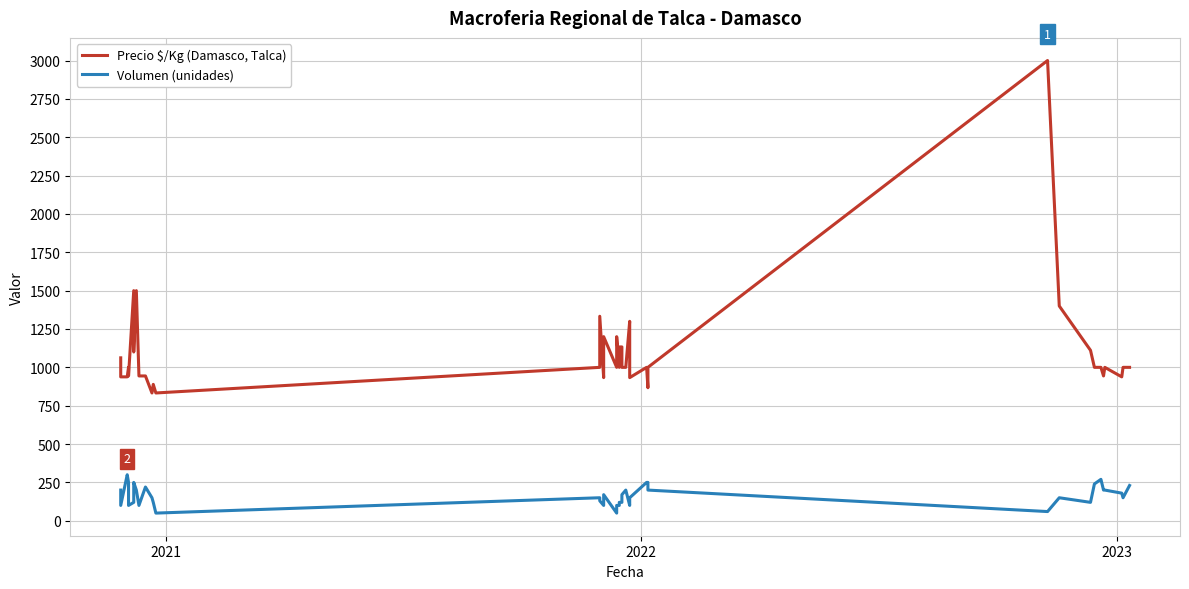

What is the average value of the Volumen (unidades) series?

161